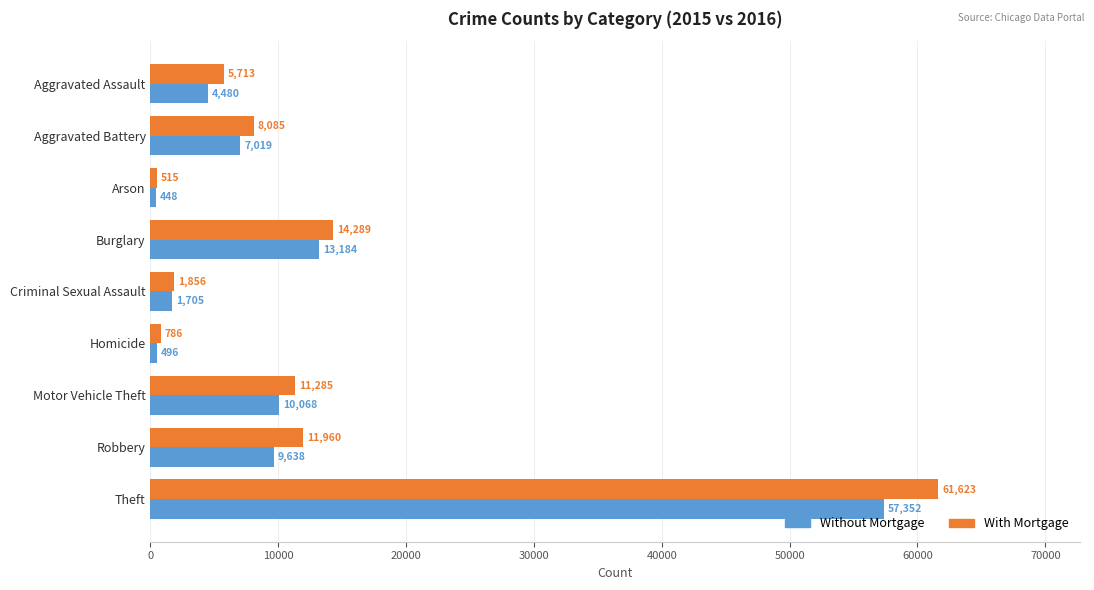

True or false: With Mortgage has a value of 61623 at Theft.

True